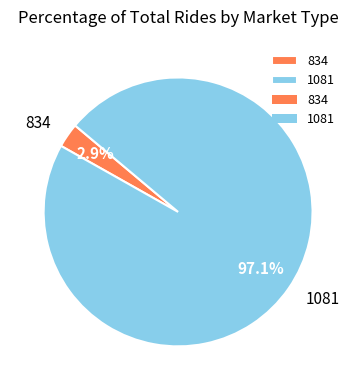

What percentage do 834 and 1081 together represent?

100.0%